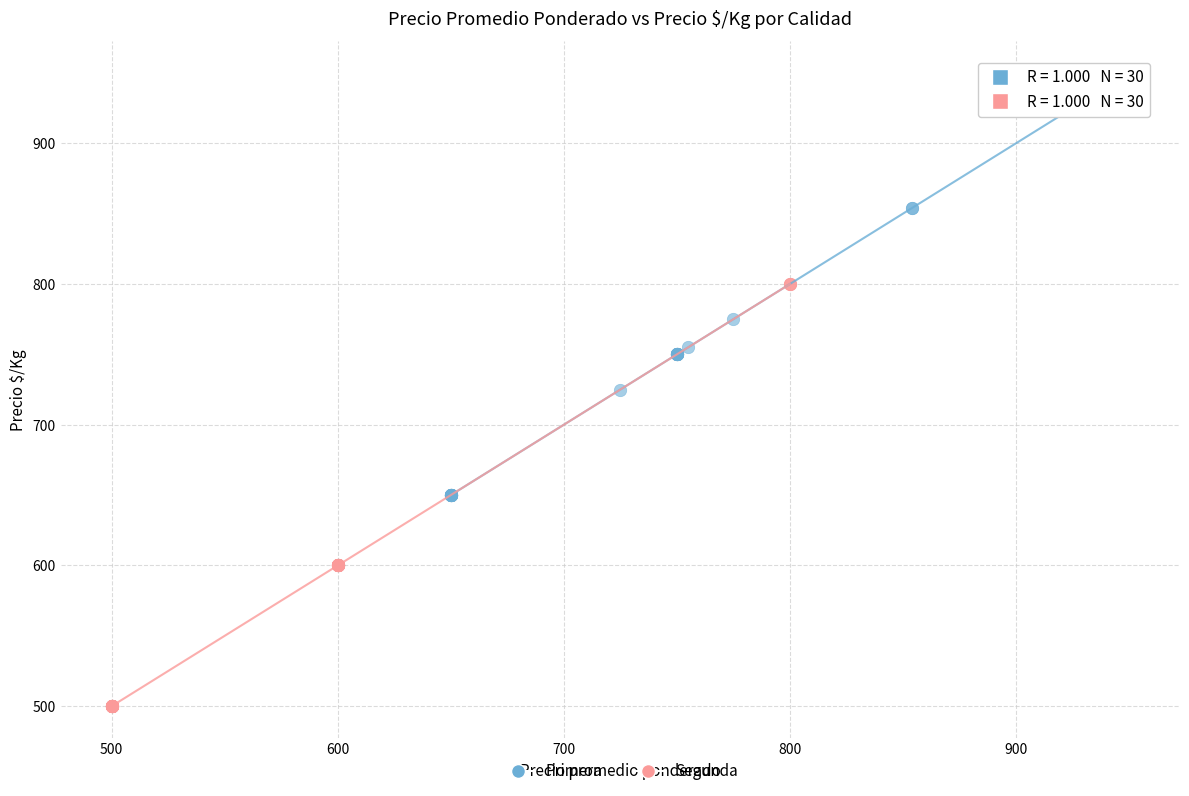

Which series contains the highest Y value?

Primera